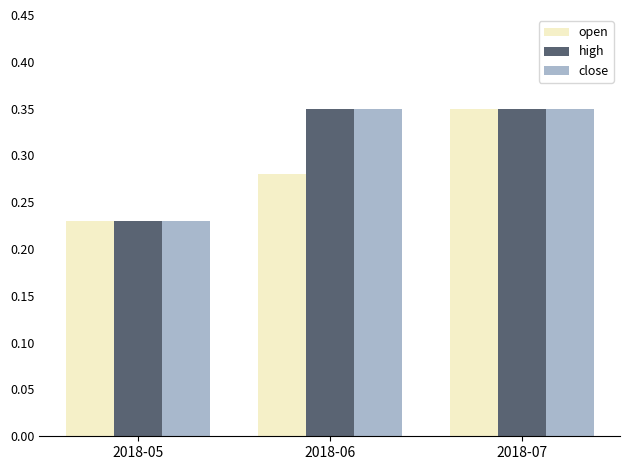

The open series shows 0.3 at 2018-05. True or false?

False